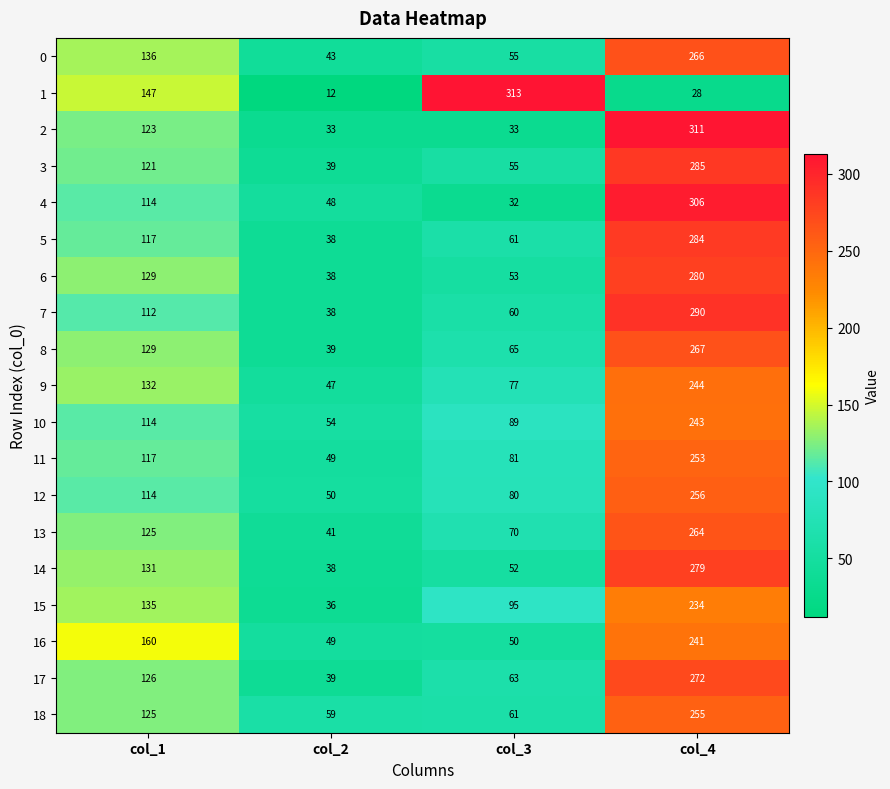

Which series has the widest spread of values?

1